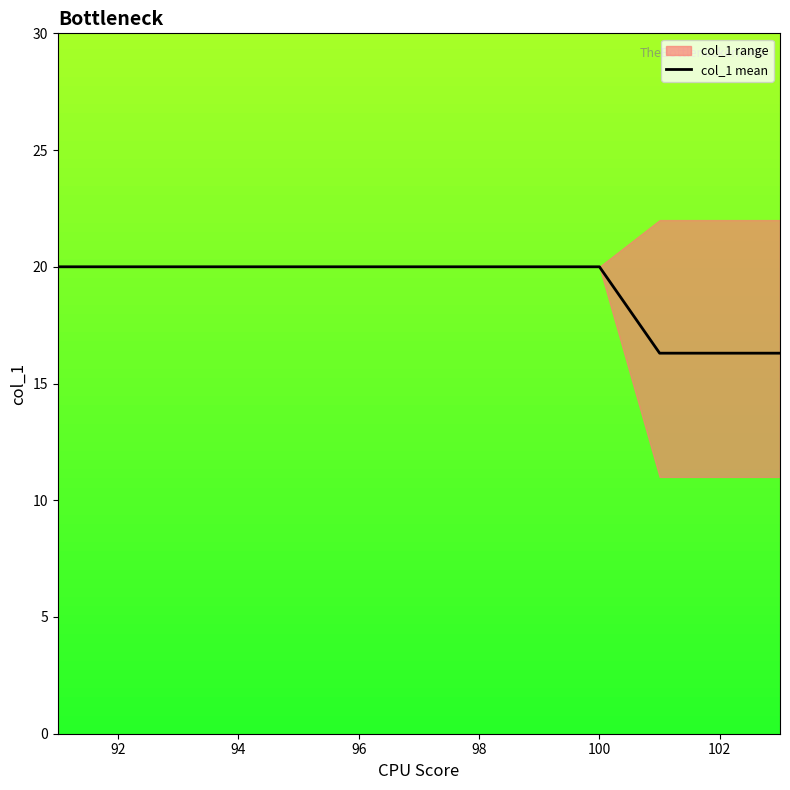

The col_1 mean series shows 6.6 at 94. True or false?

False